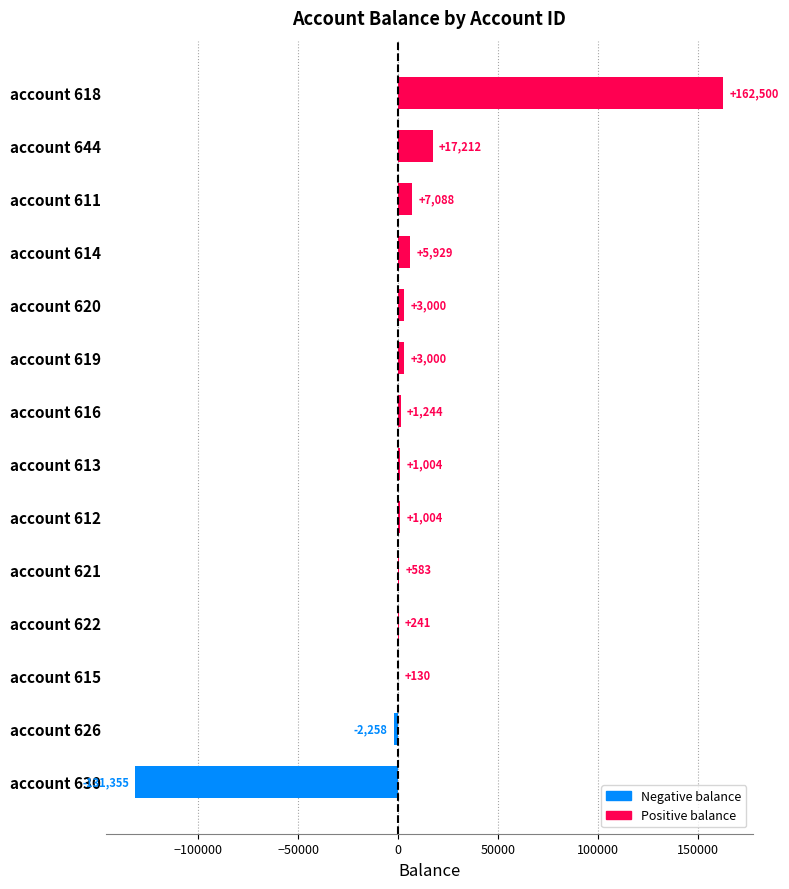

The value at account 621 is 583.1. True or false?

True